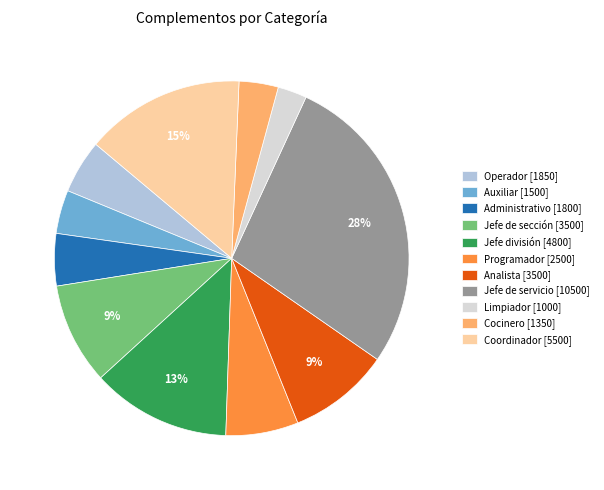

Between Jefe de servicio [10500] and Coordinador [5500], which is larger?

Jefe de servicio [10500]